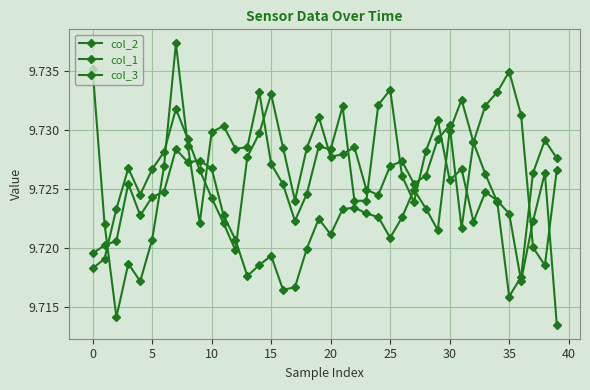

Is this an area chart (filled region under the line)?

No